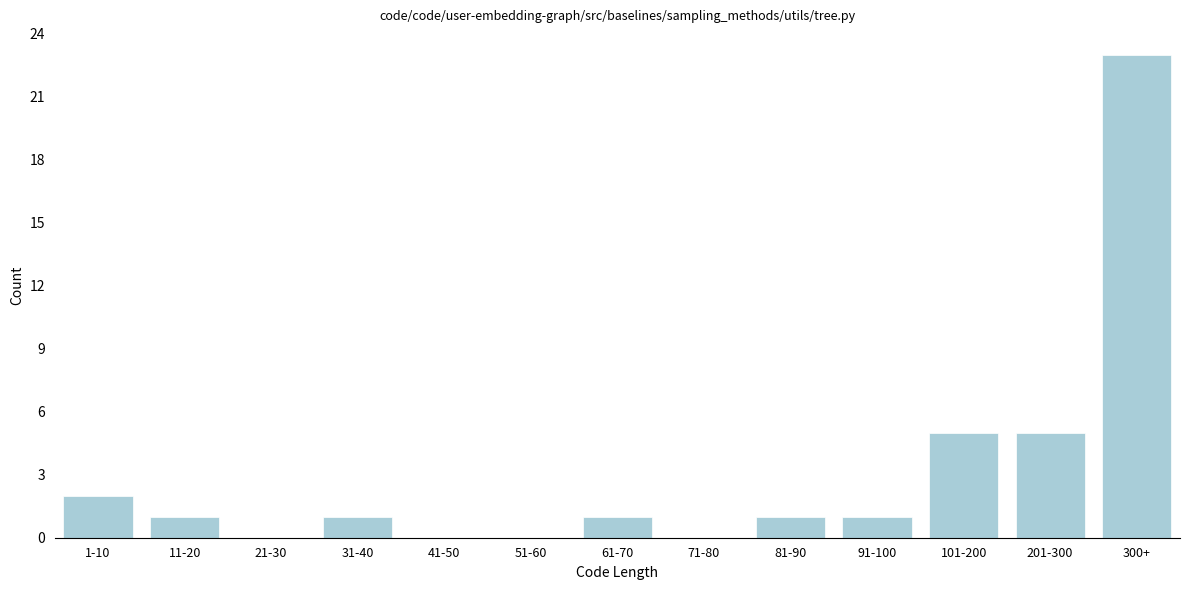

Reading left to right, what are all the values shown in this chart?

1-10=2	11-20=1	21-30=0	31-40=1	41-50=0	51-60=0	61-70=1	71-80=0	81-90=1	91-100=1	101-200=5	201-300=5	300+=23